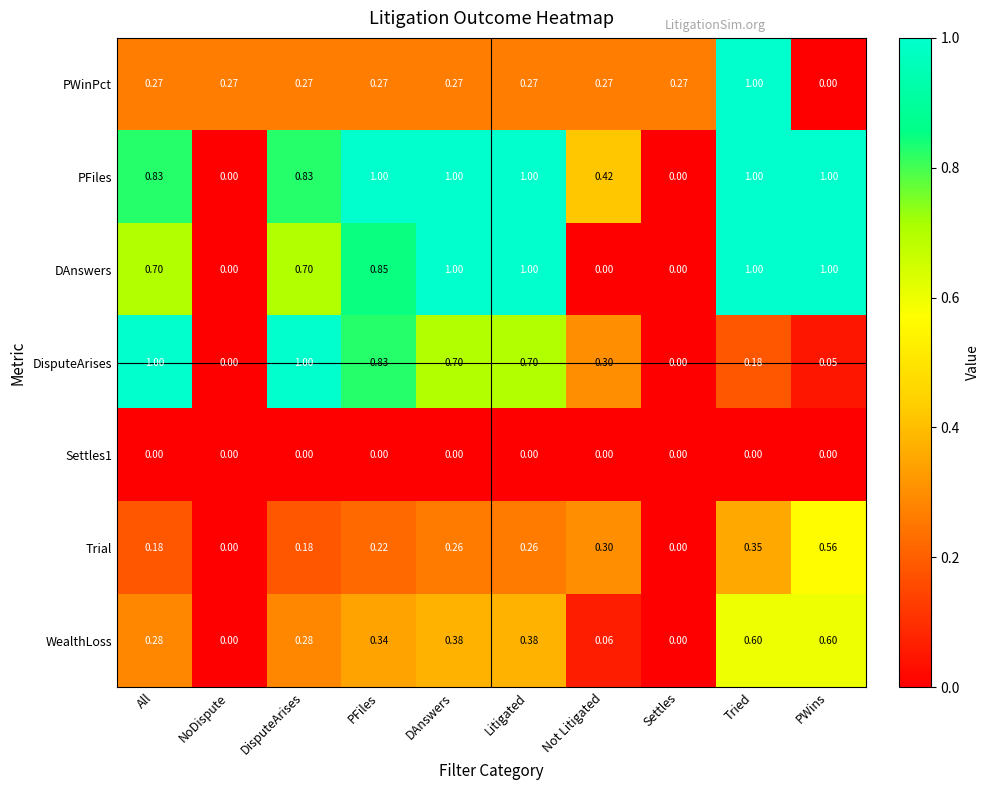

Is the value of PFiles at All greater than the value of DAnswers at Tried?

No